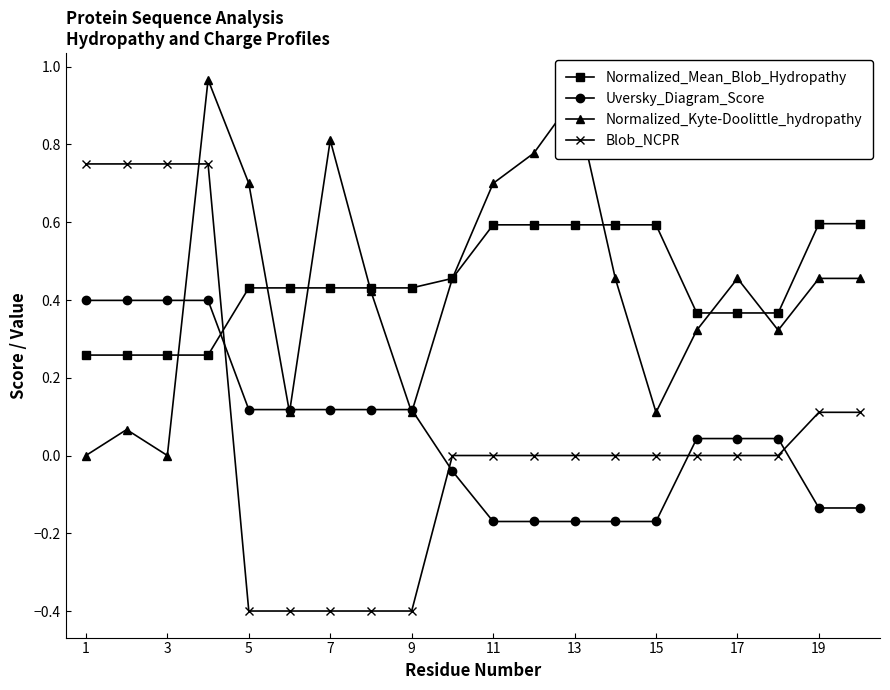

True or false: Uversky_Diagram_Score and Blob_NCPR intersect in this chart.

True